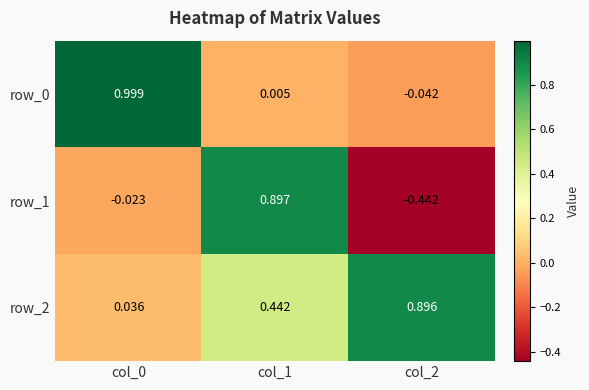

True or false: row_0 has a value of 1.4 at col_0.

False